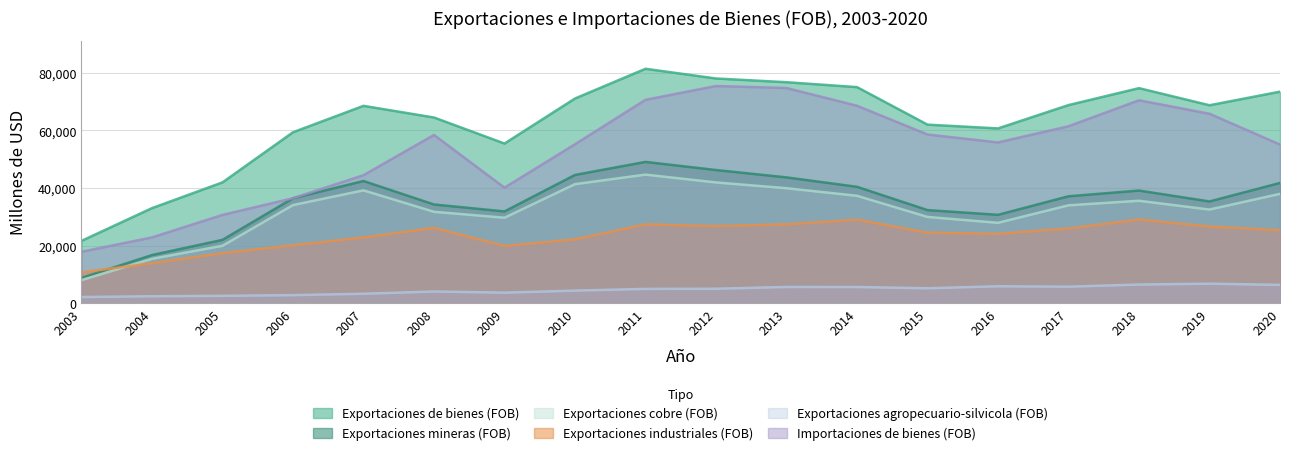

Is it true that Exportaciones agropecuario-silvicola (FOB) equals 6363 at 2020?

True